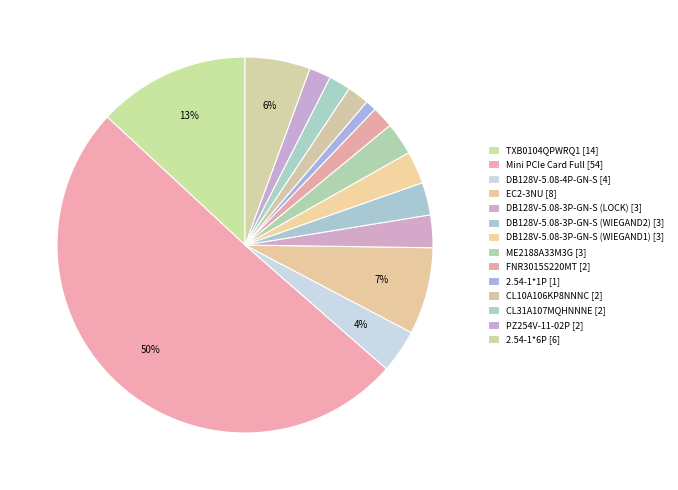

What portion of the pie excludes 2.54-1*1P?

99.1%